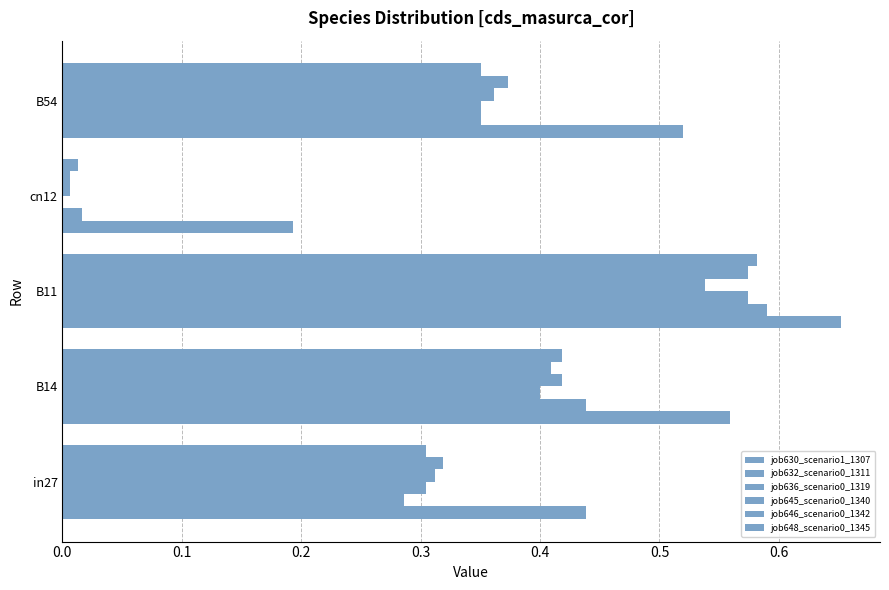

Count the number of data series in this chart.

6